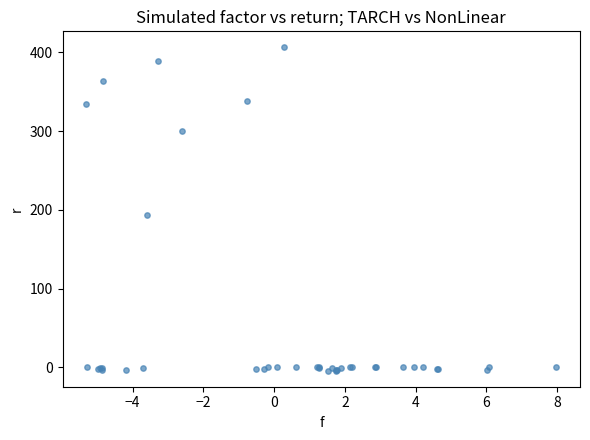

What Y value in the scatter plot is closest to 201?

194.2